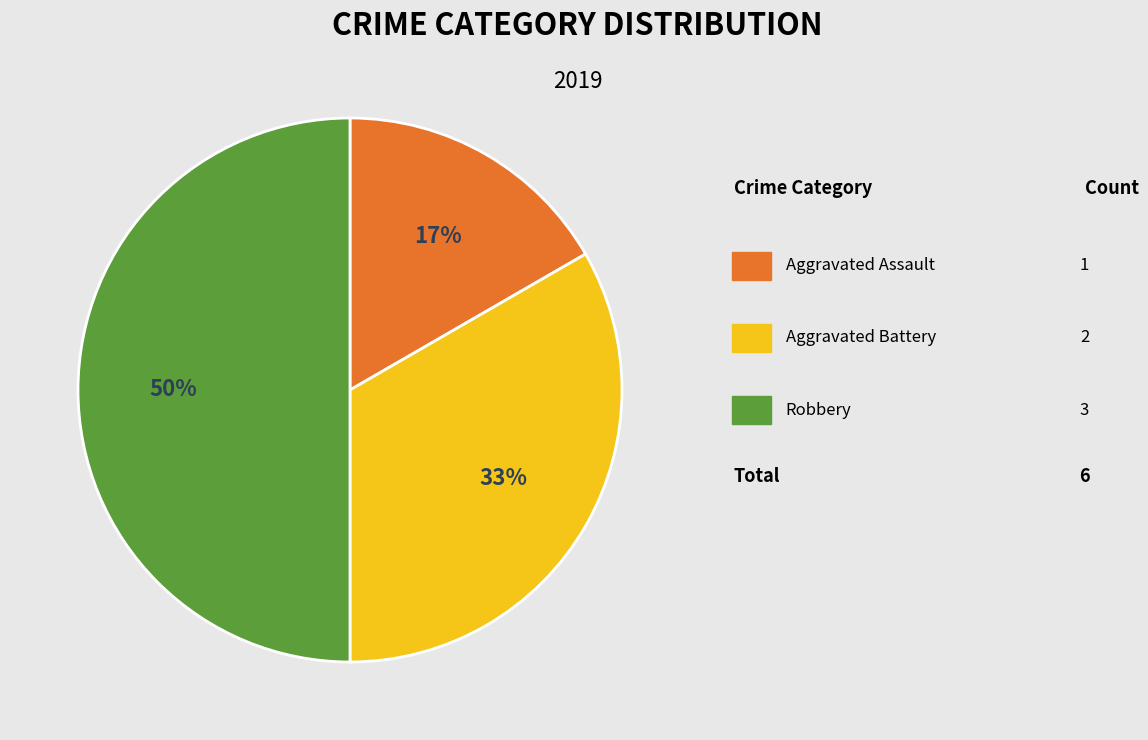

To the nearest percent, what is the difference between the largest and smallest slice percentages?

33%